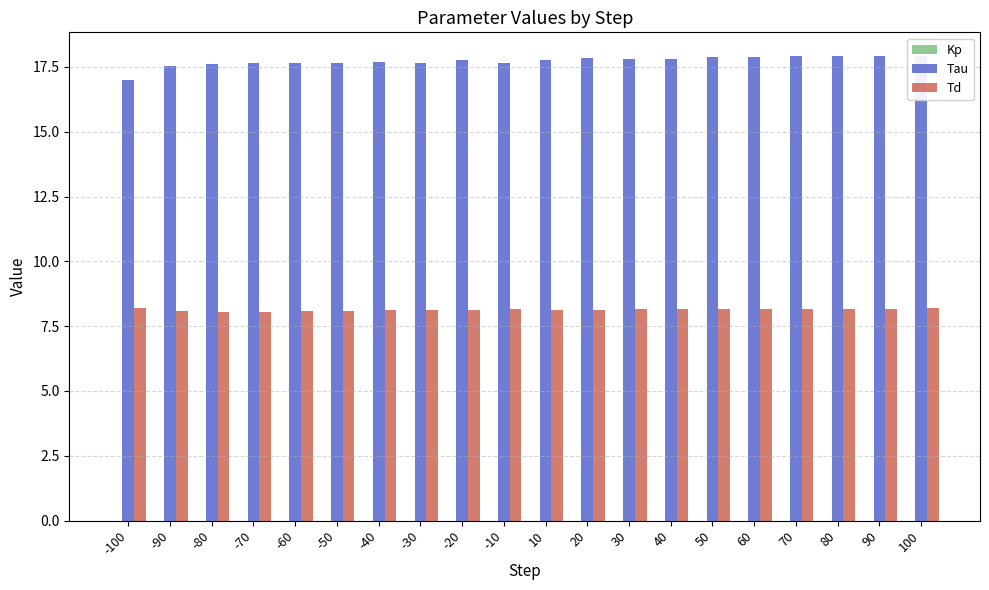

The Tau series shows 3.7 at 50. True or false?

False